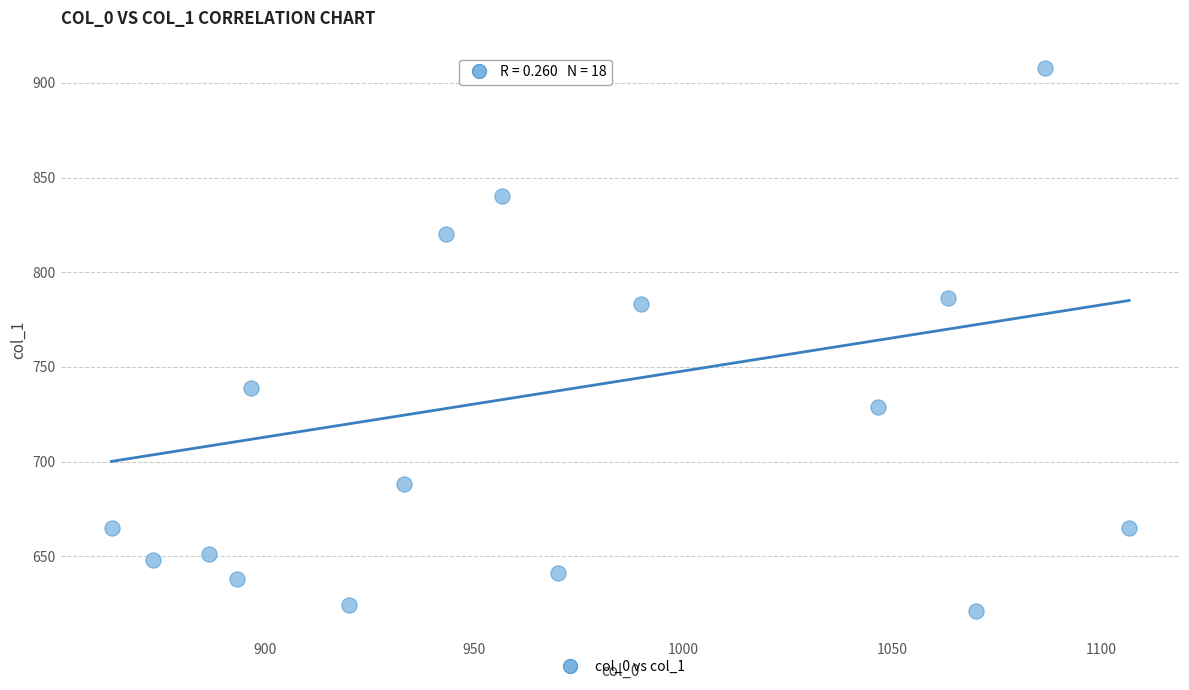

What is the range of X values (max minus min)?

243.3